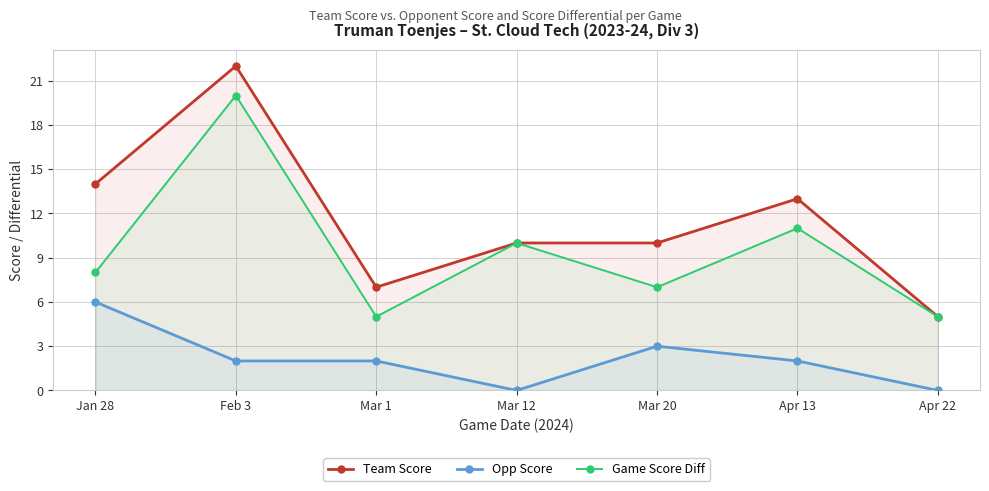

Reading left to right, what are all the values shown in this chart?

Team Score: Jan 28=14	Feb 3=22	Mar 1=7	Mar 12=10	Mar 20=10	Apr 13=13	Apr 22=5
Opp Score: Jan 28=6	Feb 3=2	Mar 1=2	Mar 12=0	Mar 20=3	Apr 13=2	Apr 22=0
Game Score Diff: Jan 28=8	Feb 3=20	Mar 1=5	Mar 12=10	Mar 20=7	Apr 13=11	Apr 22=5